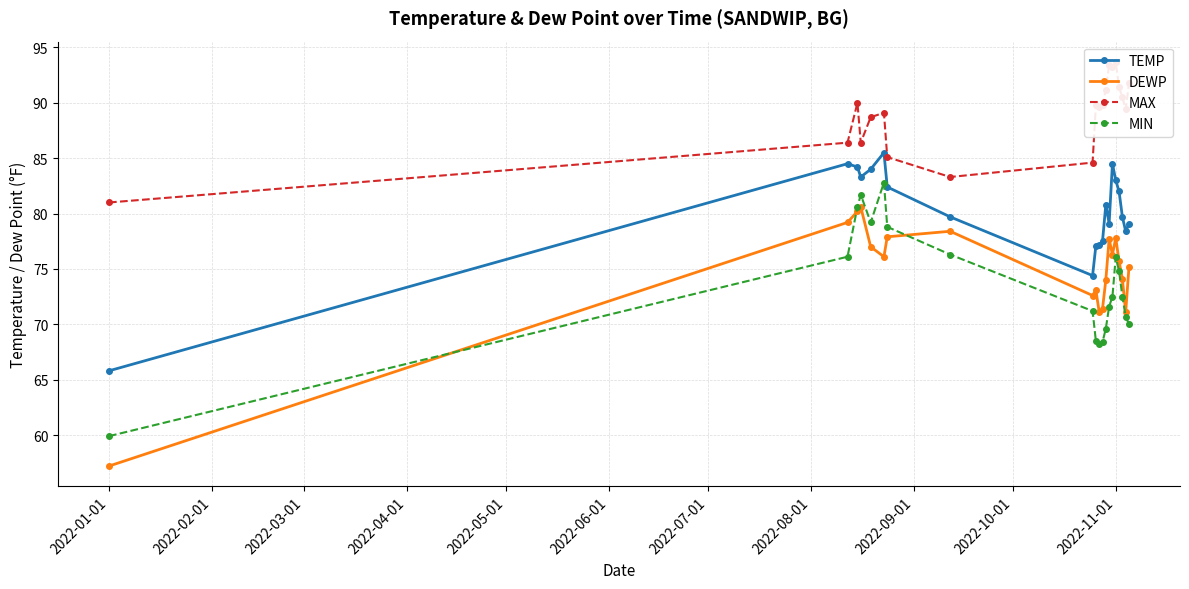

True or false: TEMP has more than 0 interior local peaks.

True